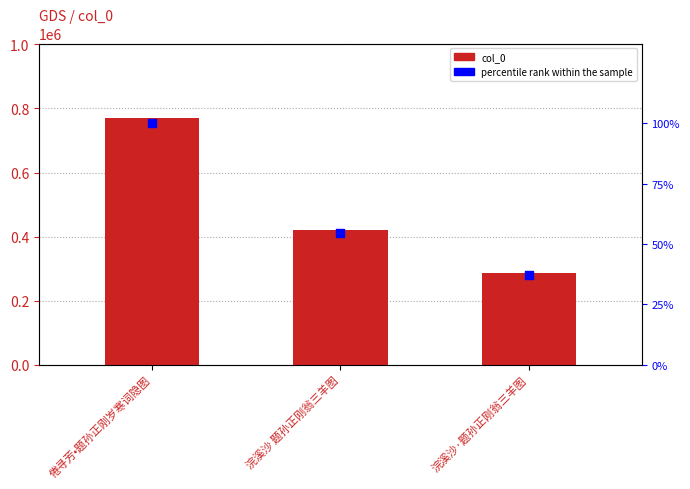

Which series reaches the maximum Y coordinate?

col_0